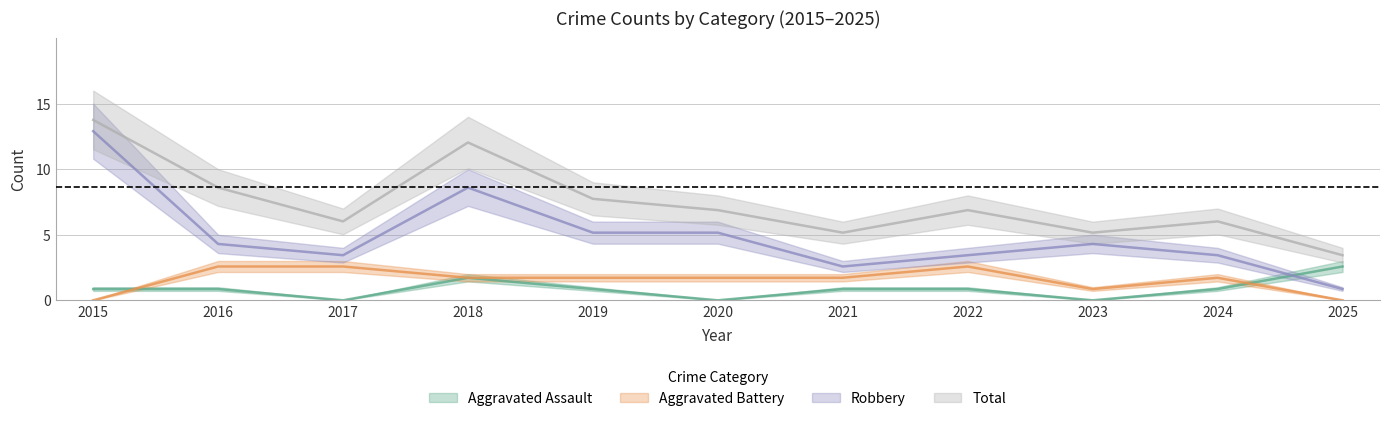

What is the difference between the second highest and minimum values in the Aggravated Assault series?

1.7